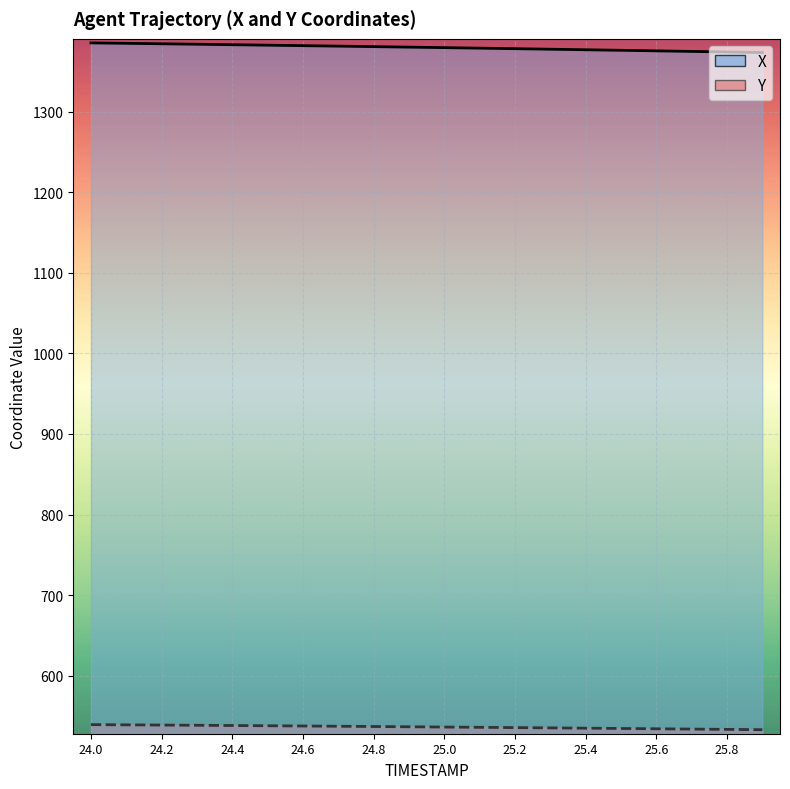

Reading left to right, transcribe all the data shown in this chart.

X: 1385.4	1384.9	1384.3	1383.8	1383.2	1382.6	1382.0	1381.4	1380.8	1380.2	1379.5	1378.9	1378.2	1377.6	1376.9	1376.2	1375.5	1374.8	1374.1	1373.4
Y: 539.2	538.9	538.6	538.4	538.1	537.8	537.5	537.2	536.8	536.5	536.2	535.8	535.5	535.1	534.8	534.4	534.0	533.7	533.3	532.9